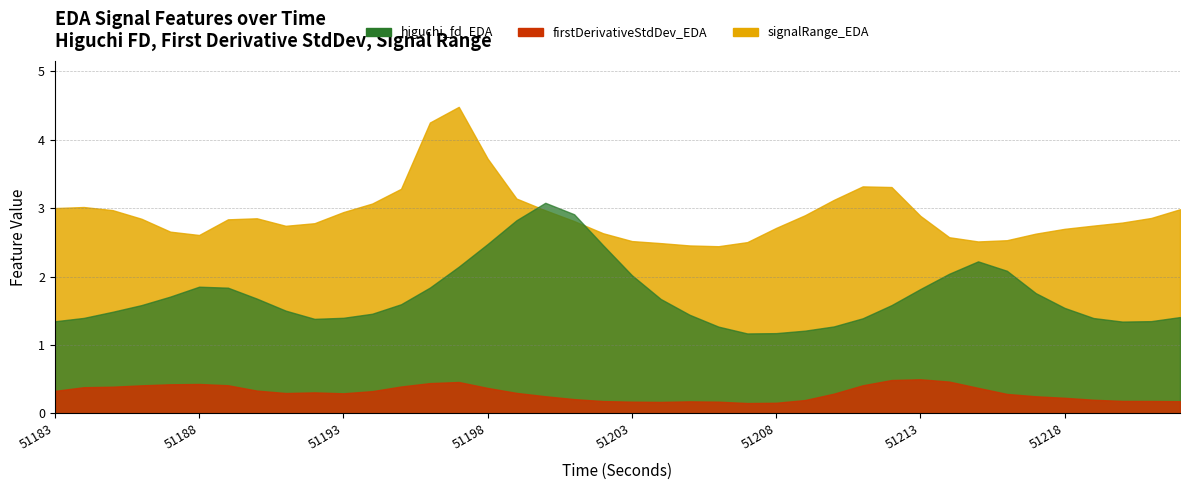

Is it true that signalRange_EDA equals 2.7 at 51219?

True